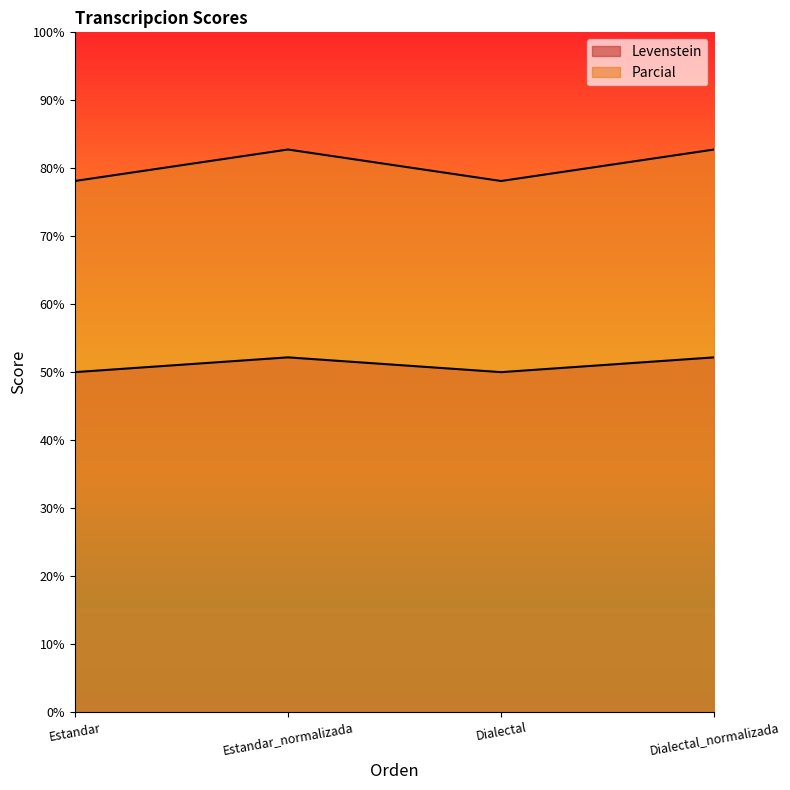

True or false: Levenstein has more than 2 interior local peaks.

False